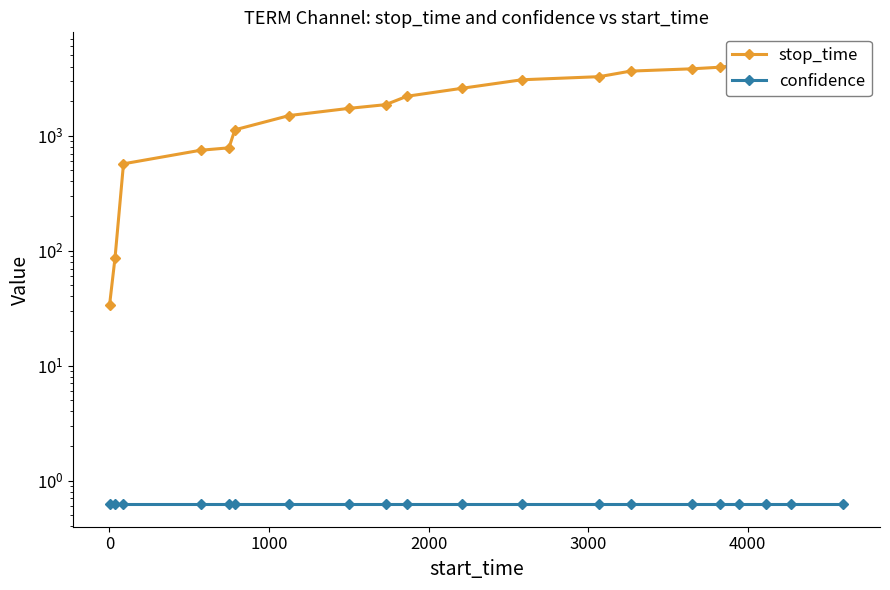

Which series has the largest total across all categories?

stop_time